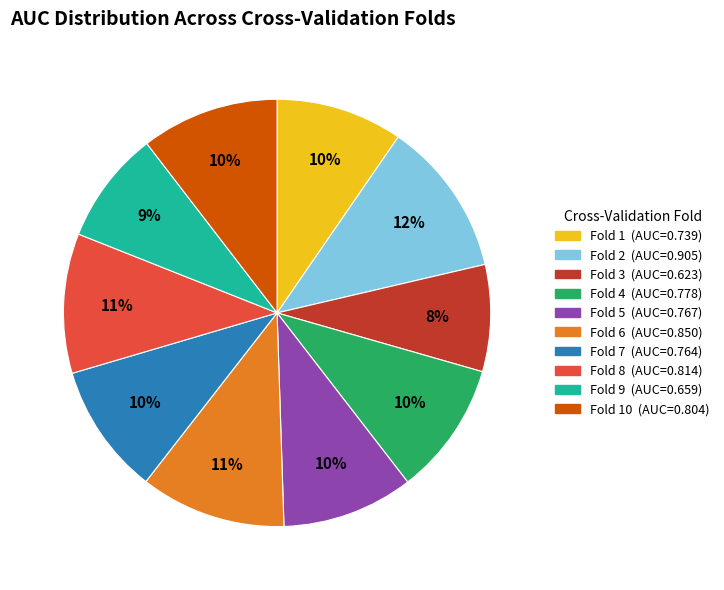

Is there any slice that represents more than half of the pie?

No